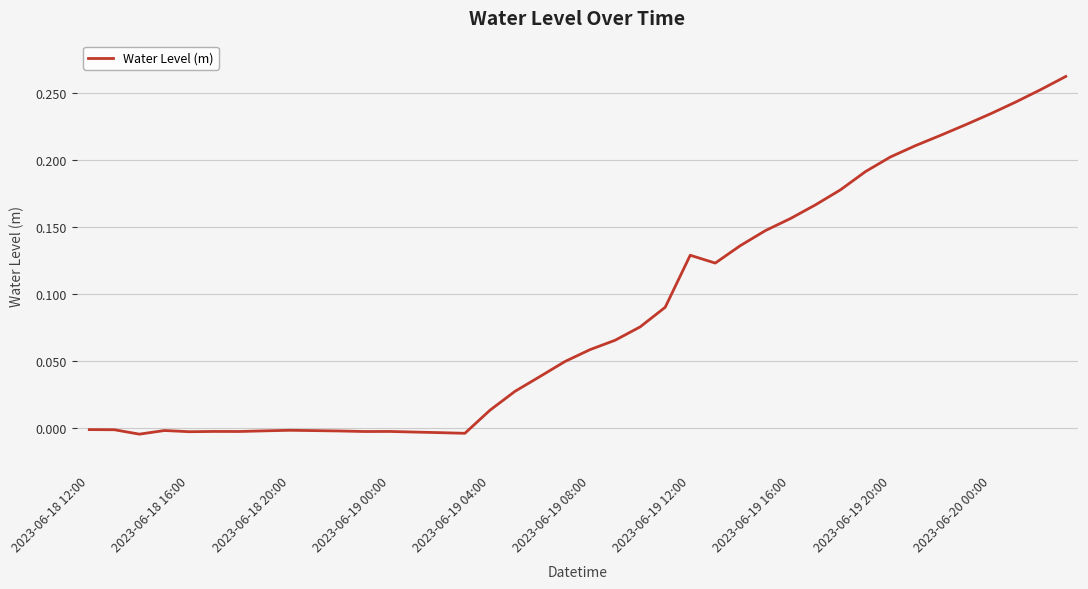

How many lines are shown in the chart?

1